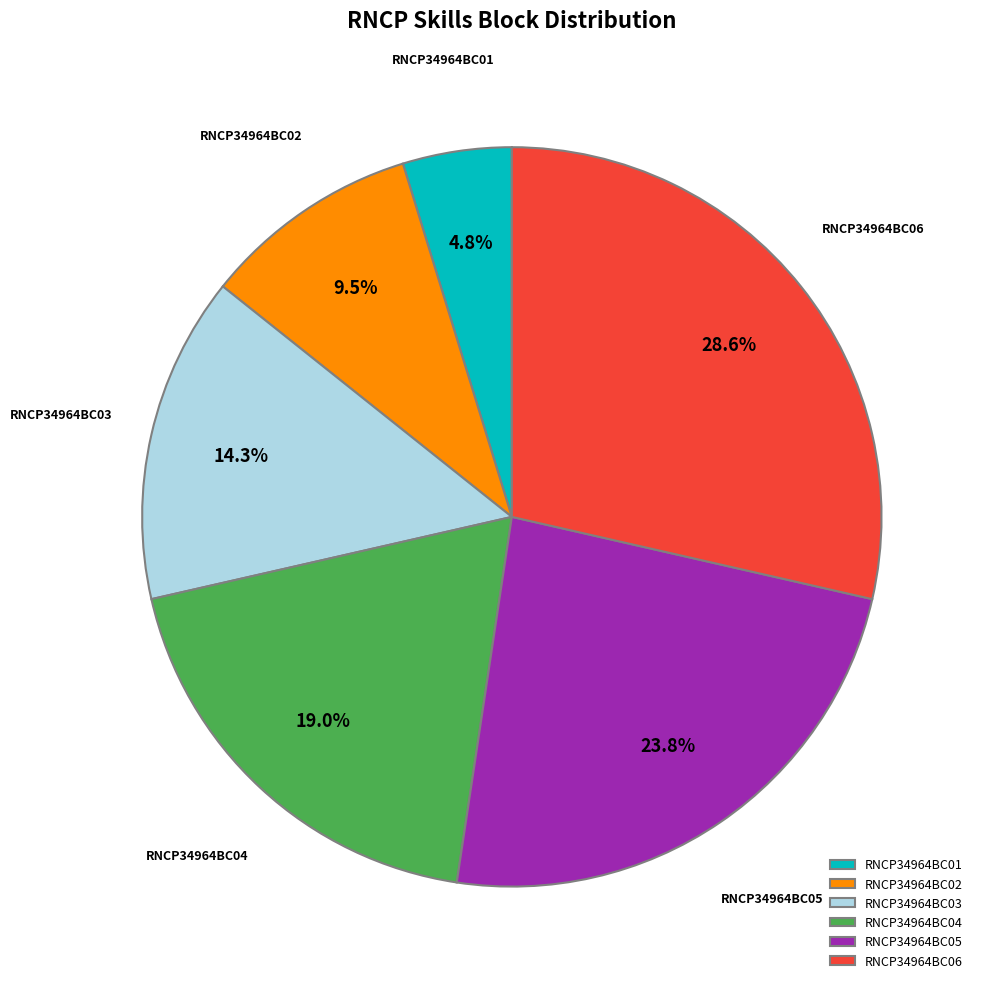

Which has a higher value, RNCP34964BC02 or RNCP34964BC05?

RNCP34964BC05